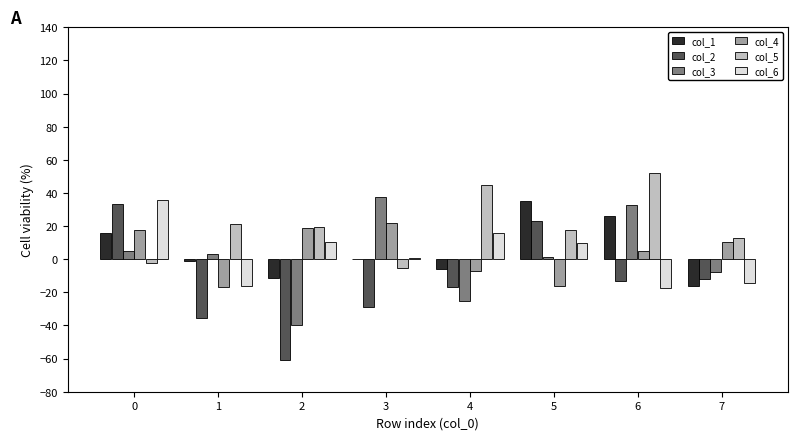

What is the total value across all series at 1?

-45.9